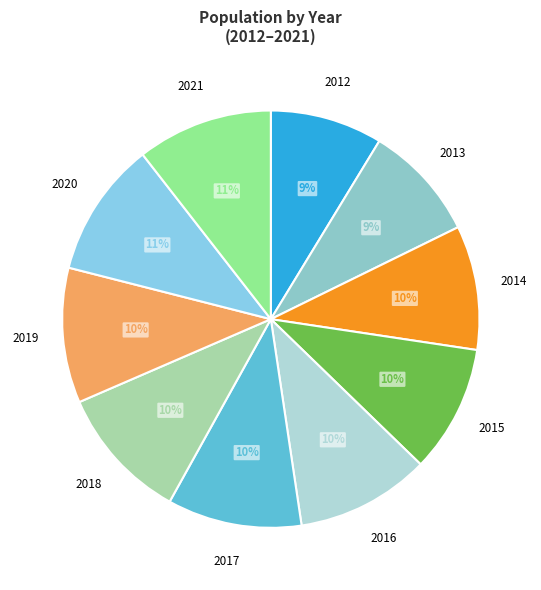

Between 2018 and 2015, which is larger?

2018